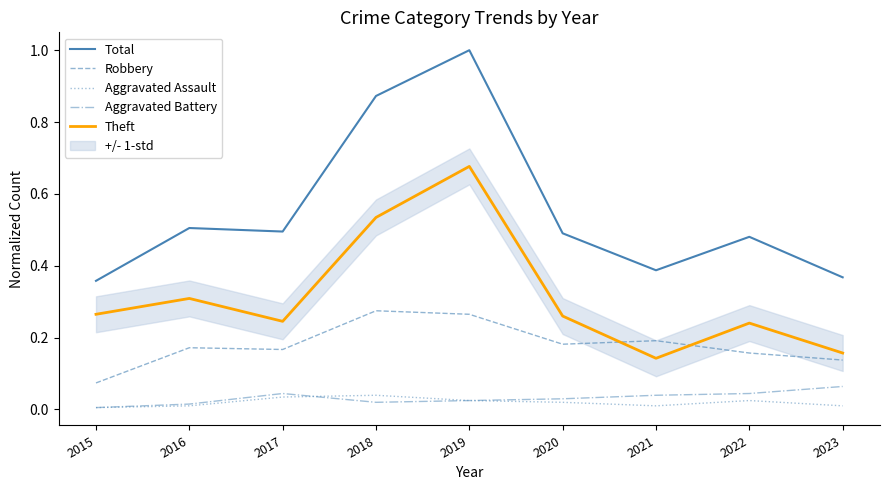

What is the average value of the Total series?

0.6